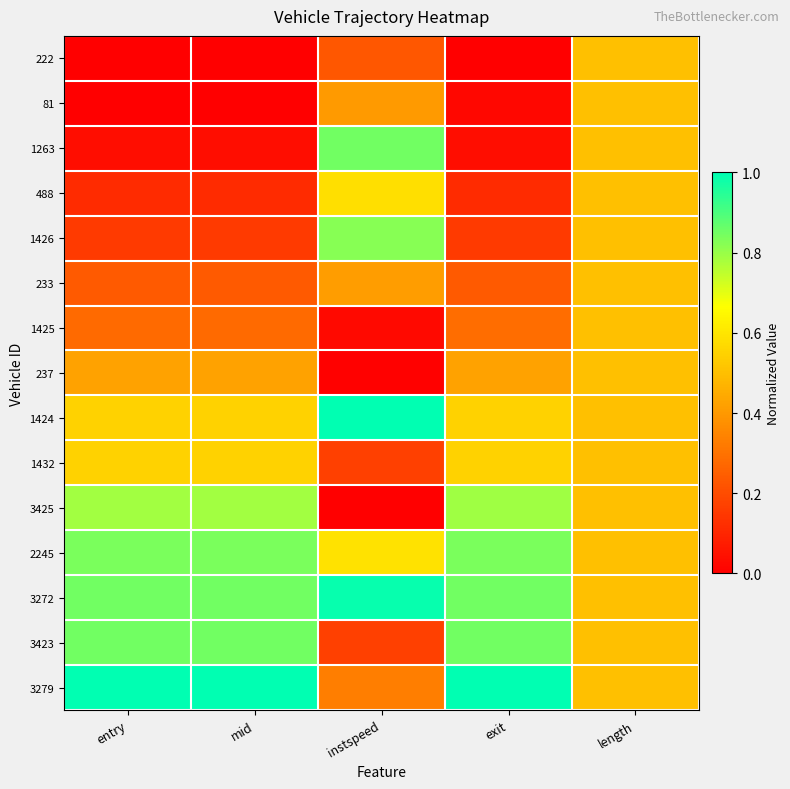

Between entry and length, which series saw the biggest shift?

222